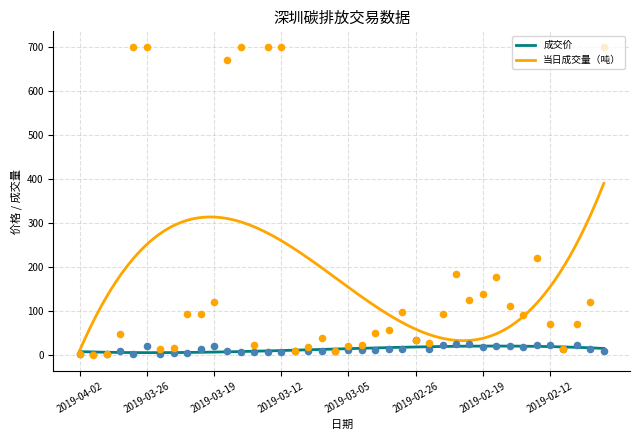

What is the ratio of the value at 2019-03-14 to the value at 2019-02-20?

0.3